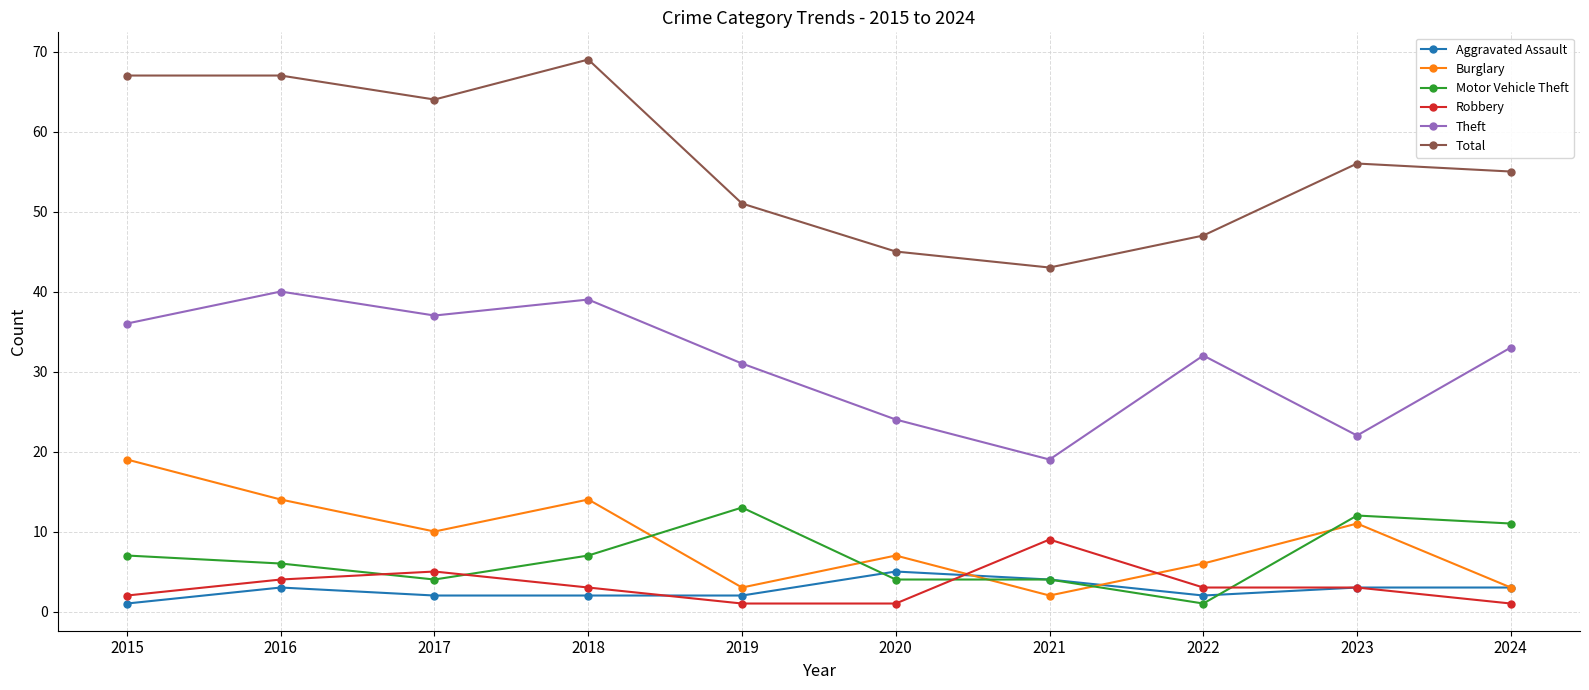

Reading right to left, extract all data points from this chart.

Aggravated Assault: 2024=3	2023=3	2022=2	2021=4	2020=5	2019=2	2018=2	2017=2	2016=3	2015=1
Burglary: 2024=3	2023=11	2022=6	2021=2	2020=7	2019=3	2018=14	2017=10	2016=14	2015=19
Motor Vehicle Theft: 2024=11	2023=12	2022=1	2021=4	2020=4	2019=13	2018=7	2017=4	2016=6	2015=7
Robbery: 2024=1	2023=3	2022=3	2021=9	2020=1	2019=1	2018=3	2017=5	2016=4	2015=2
Theft: 2024=33	2023=22	2022=32	2021=19	2020=24	2019=31	2018=39	2017=37	2016=40	2015=36
Total: 2024=55	2023=56	2022=47	2021=43	2020=45	2019=51	2018=69	2017=64	2016=67	2015=67